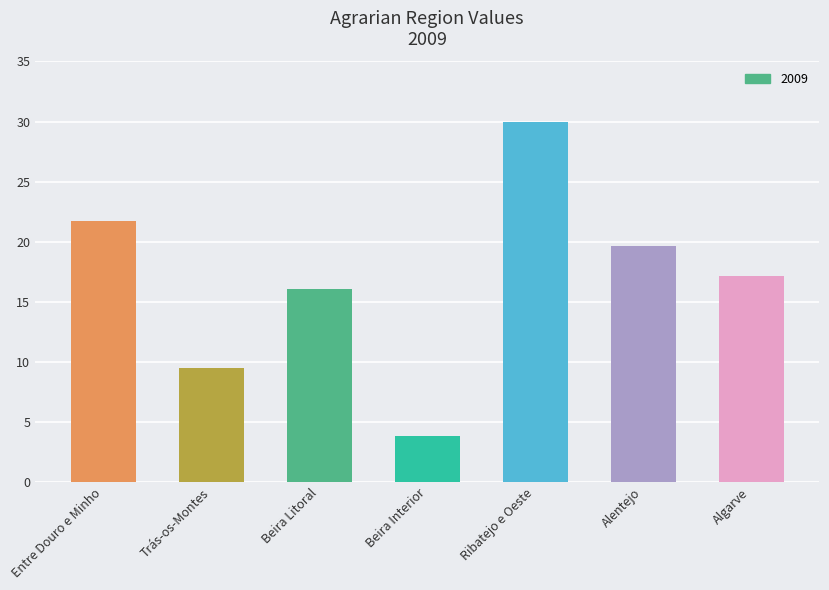

Reading left to right, extract all data points from this chart.

Entre Douro e Minho=21.7	Trás-os-Montes=9.5	Beira Litoral=16.1	Beira Interior=3.9	Ribatejo e Oeste=29.9	Alentejo=19.6	Algarve=17.2